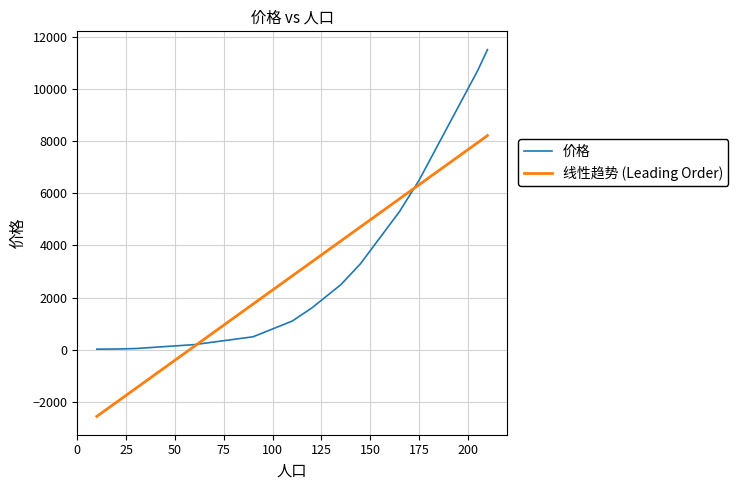

Is this an area chart (filled region under the line)?

No